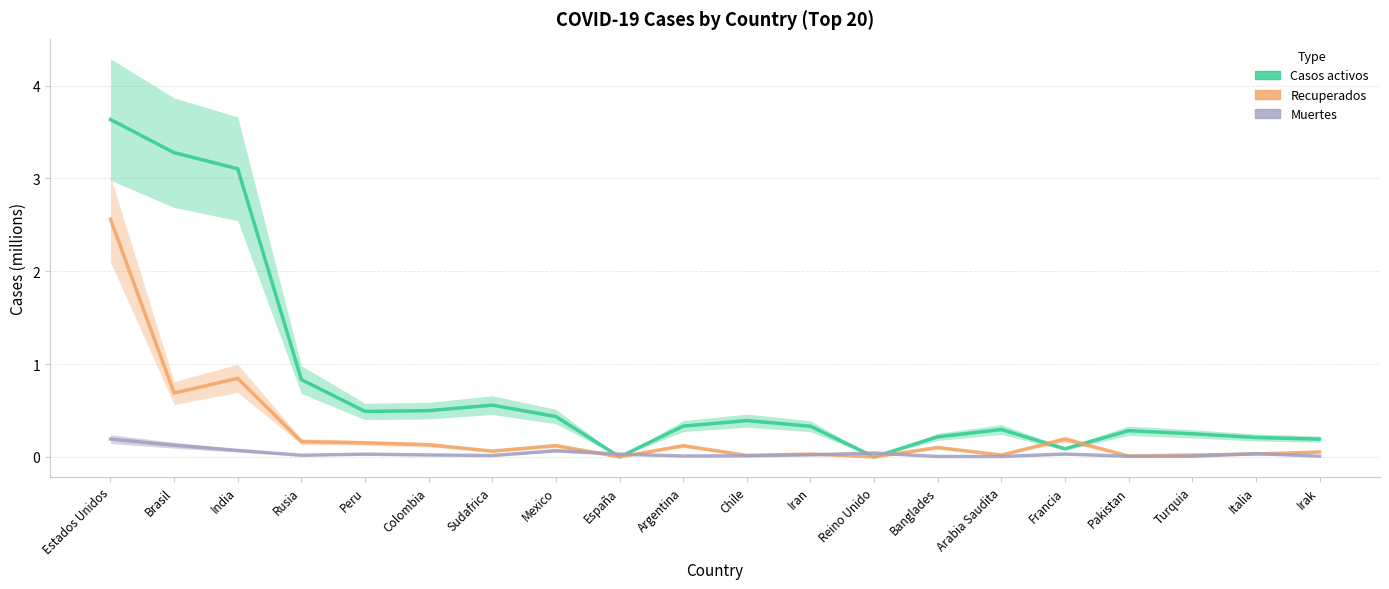

What position from the left is Peru?

5